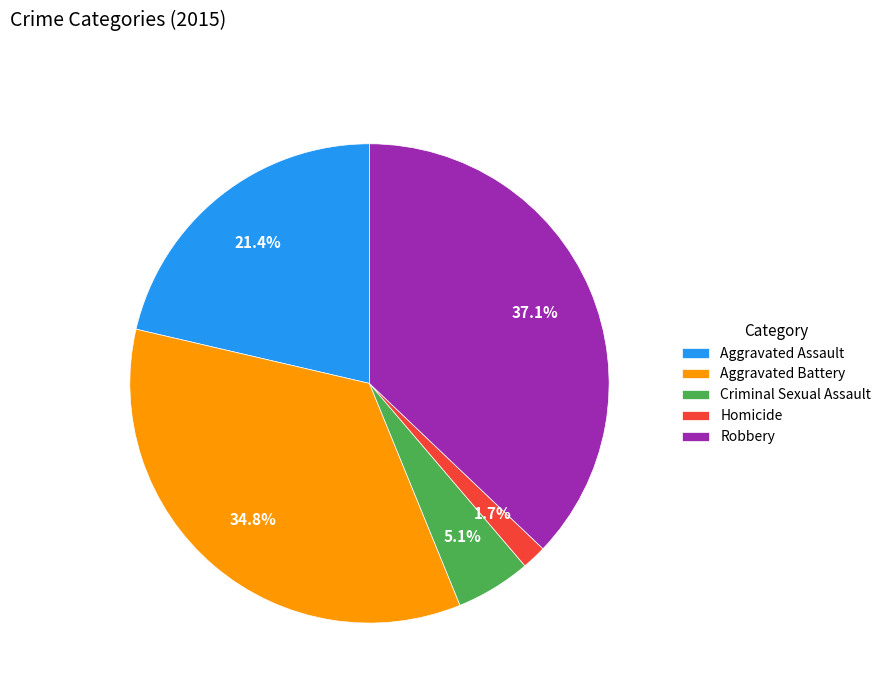

To the nearest percent, what percentage of the pie is Robbery?

37%